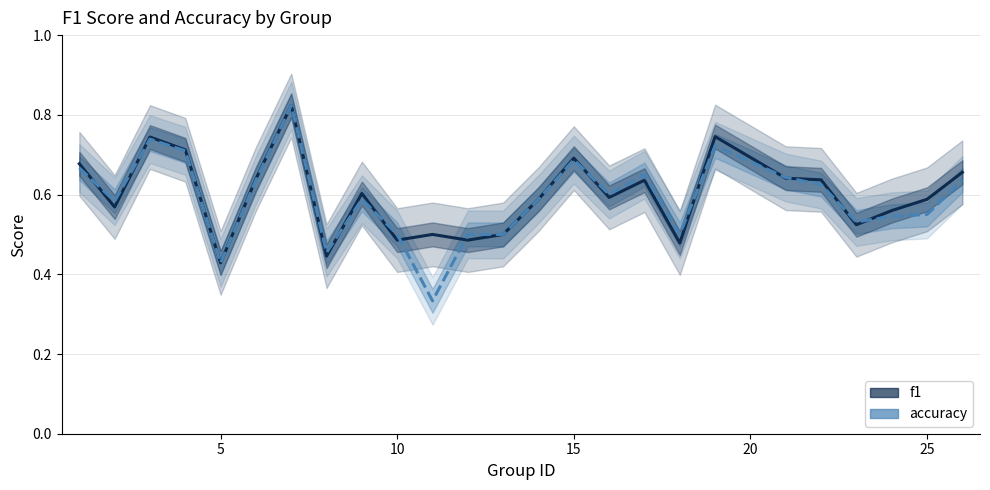

How many categories are shown in the chart?

25